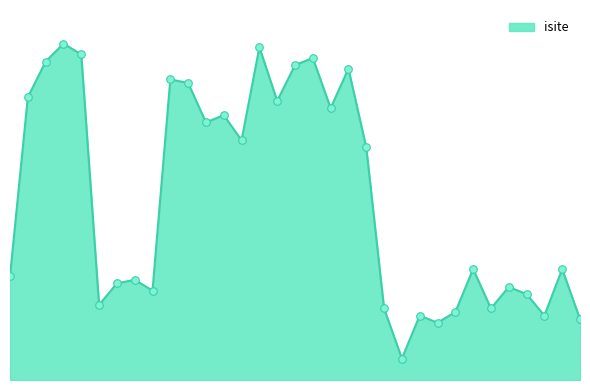

Is this an area chart (filled region under the line)?

Yes